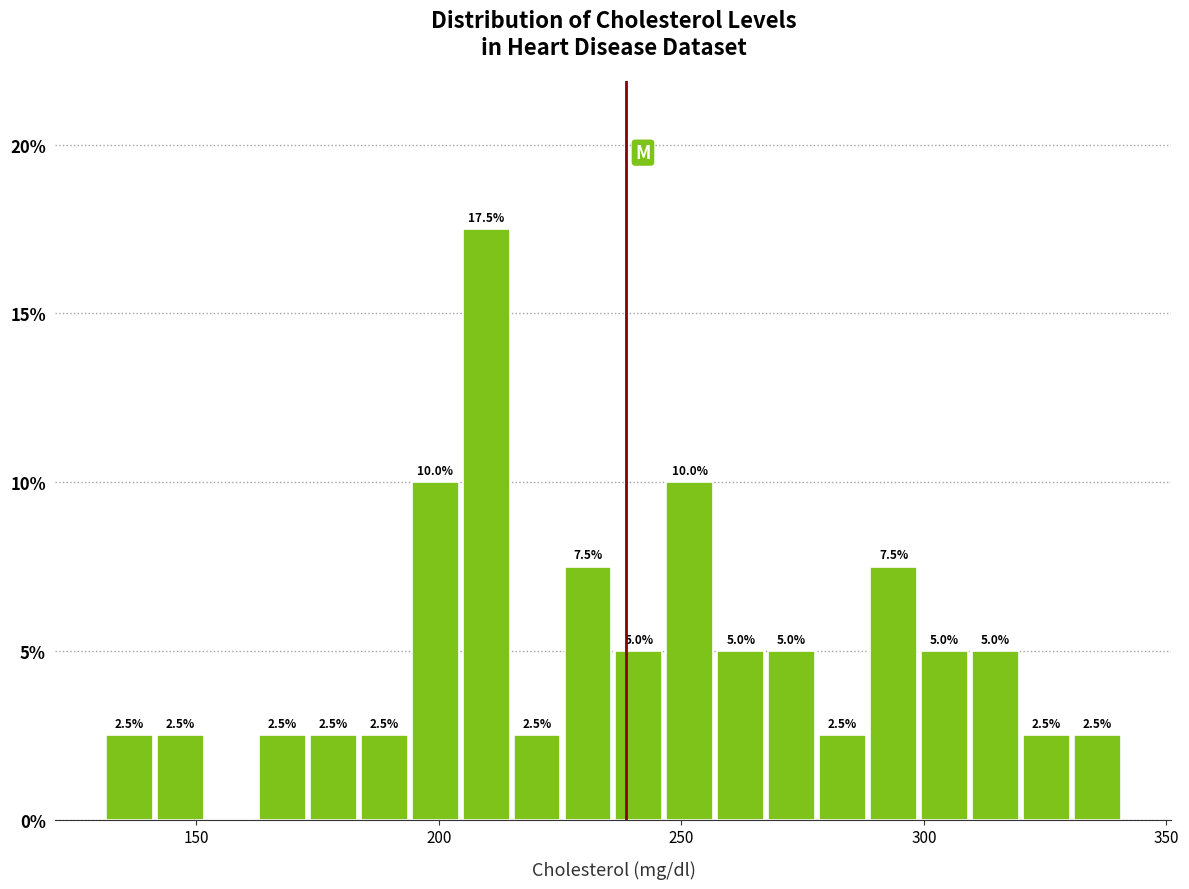

Read against the x-axis, roughly where is the centre of the tallest bar?

210